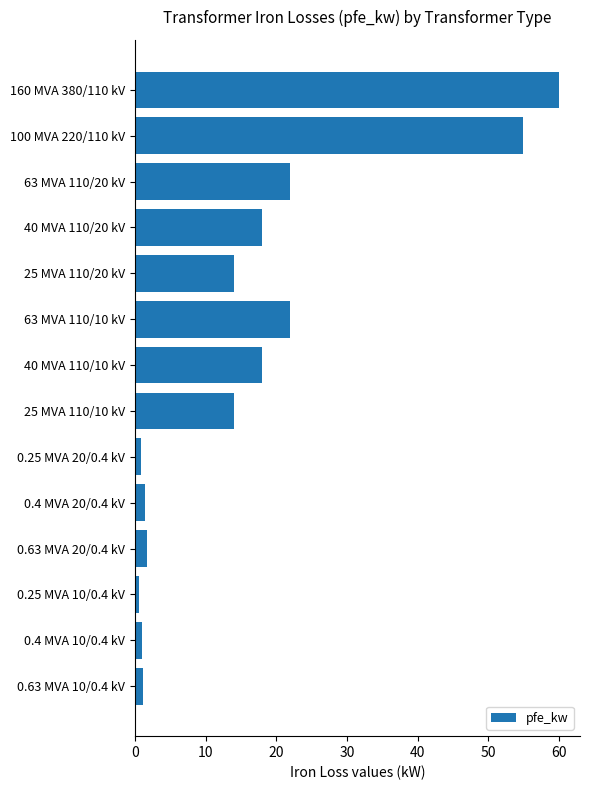

True or false: the data shows 55.0 at 100 MVA 220/110 kV.

True